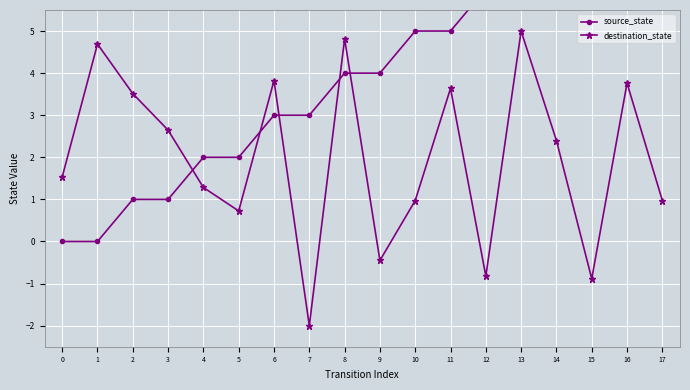

What is the value of the destination_state point at the 3rd from the left?

3.5